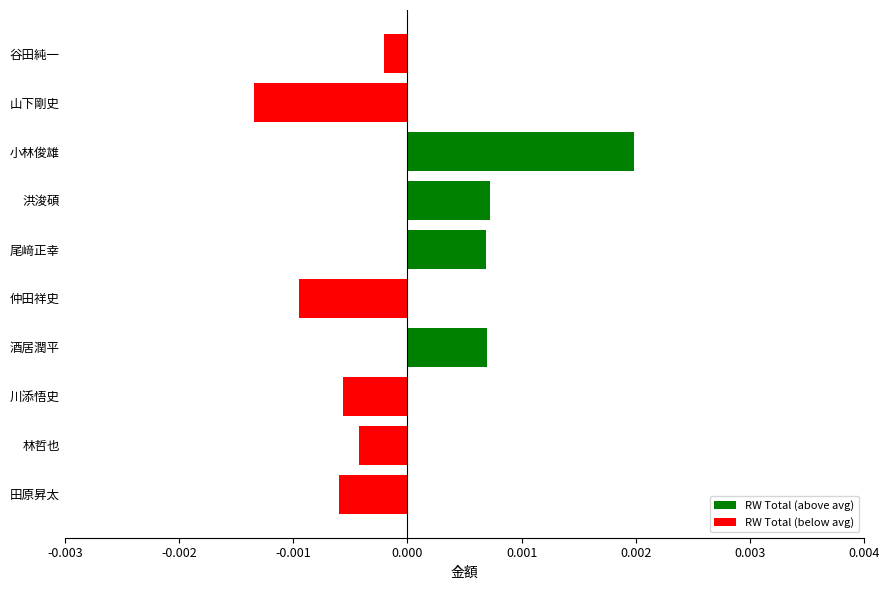

What is the label of the 9th bar from the bottom?

山下剛史